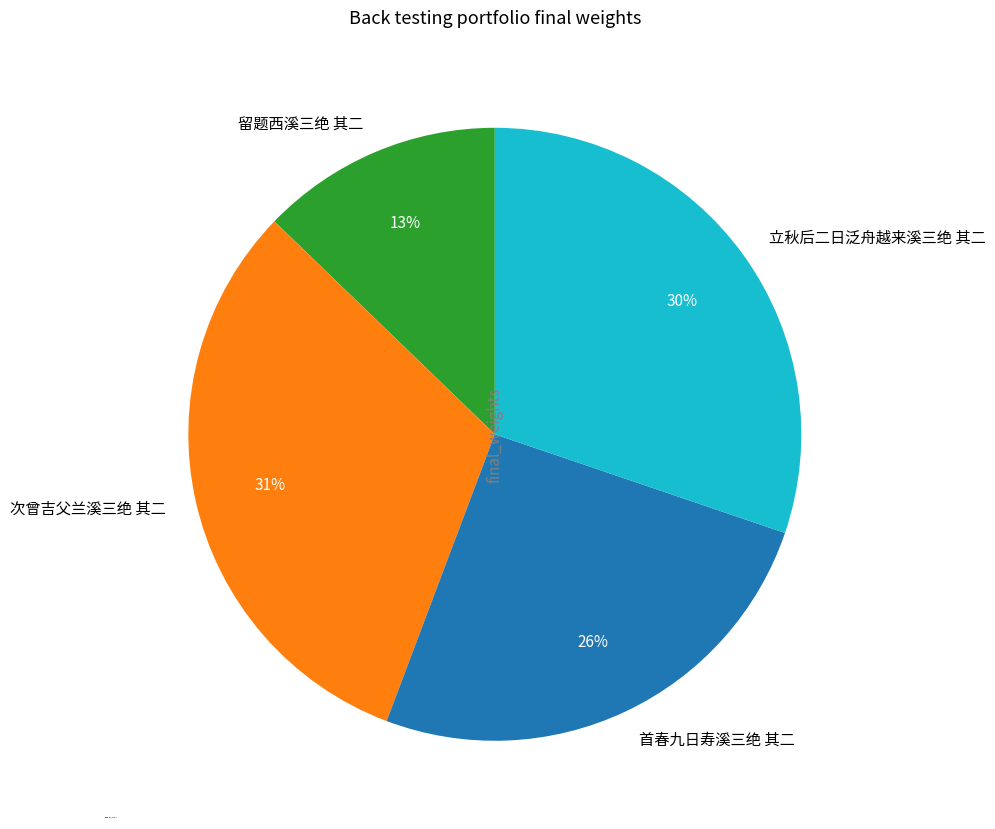

Is 次曾吉父兰溪三绝 其二 the majority of the pie?

No